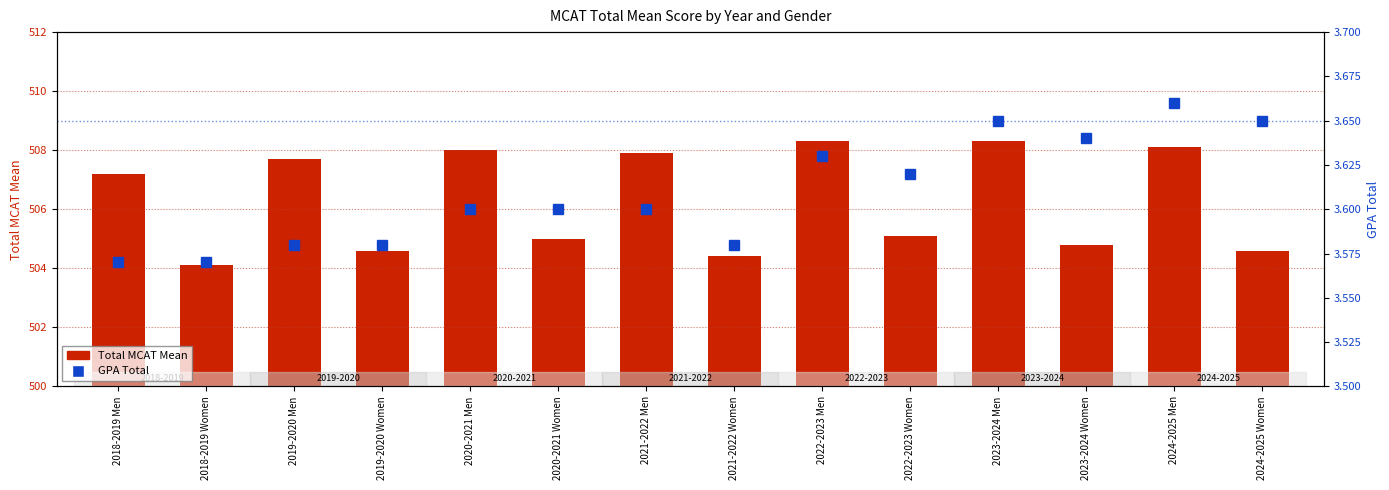

Which has a higher value, 2019-2020 Women or 2019-2020 Men?

2019-2020 Men